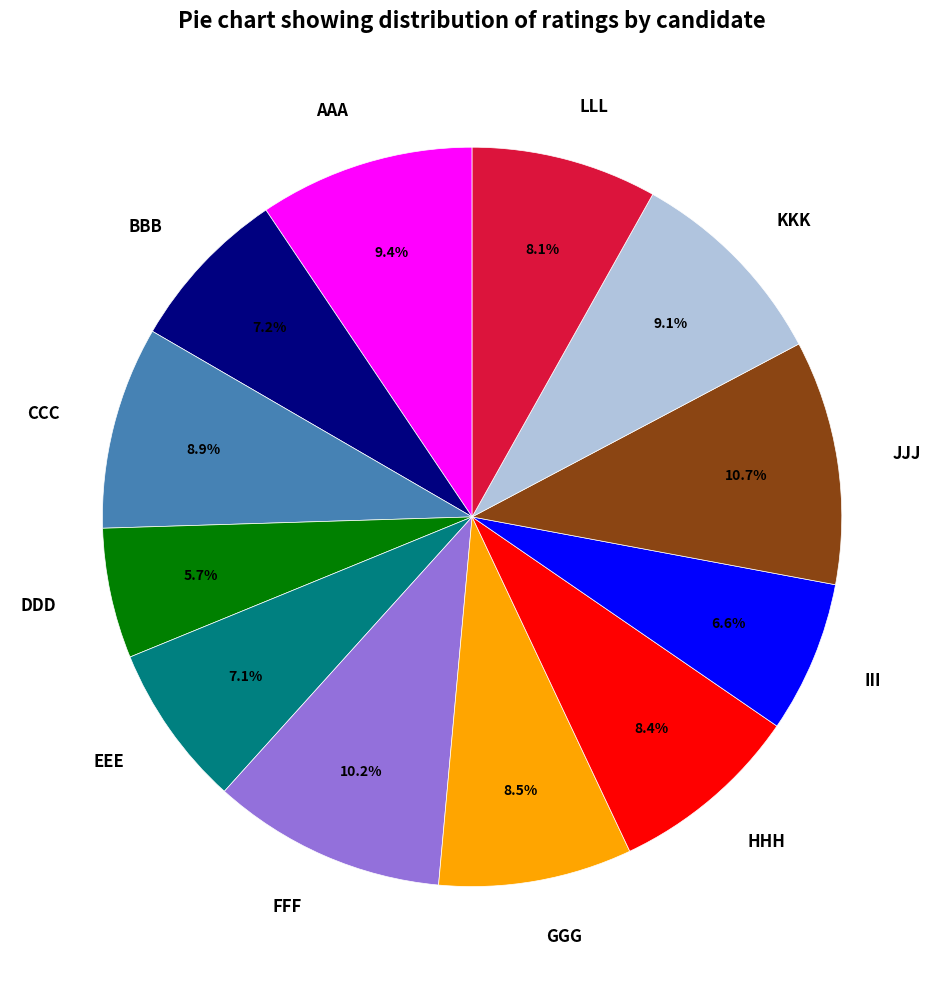

What portion of the pie excludes GGG?

91.5%